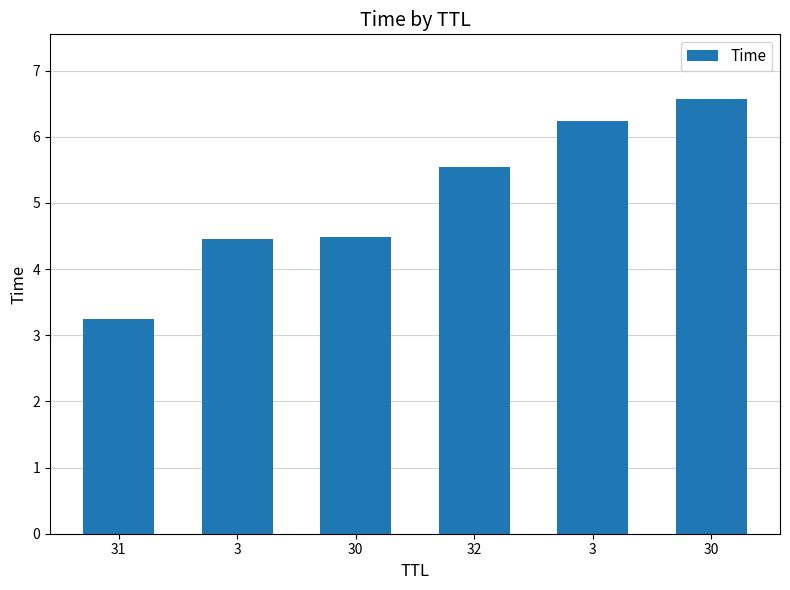

How many data points does each series have?

6